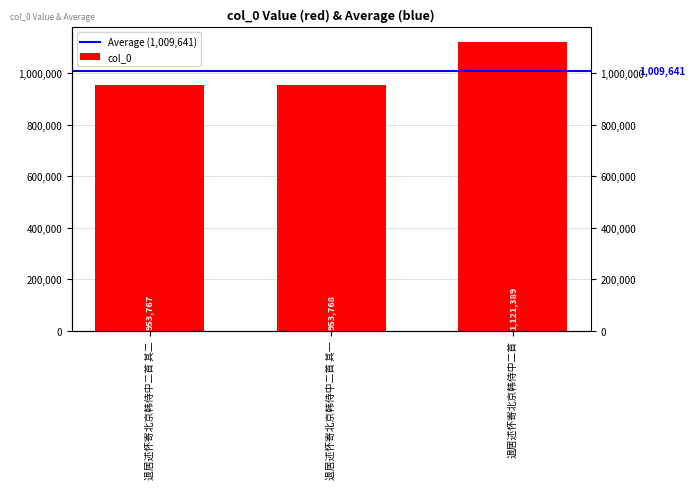

What is the difference between the values at 退居述怀寄北京韩侍中二首 其一 and 退居述怀寄北京韩侍中二首?

167621